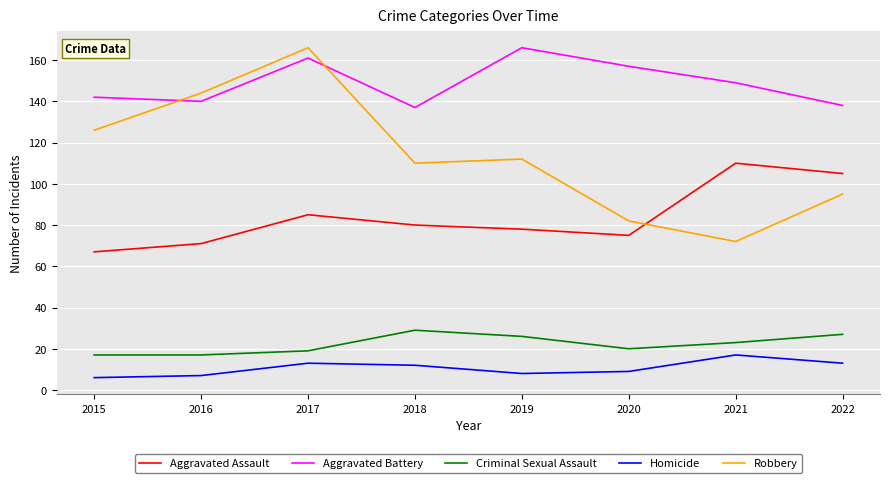

What is the sum of all Criminal Sexual Assault values?

178